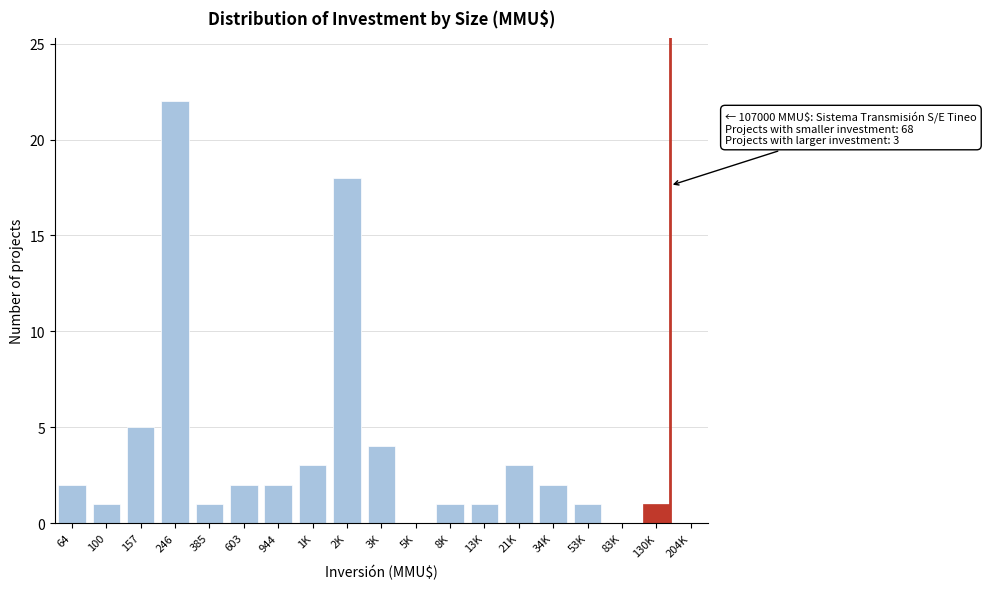

Reading left to right, extract all data points from this chart.

64=2	100=1	157=5	246=22	385=1	603=2	944=2	1K=3	2K=18	3K=4	5K=0	8K=1	13K=1	21K=3	34K=2	53K=1	83K=0	130K=1	204K=0